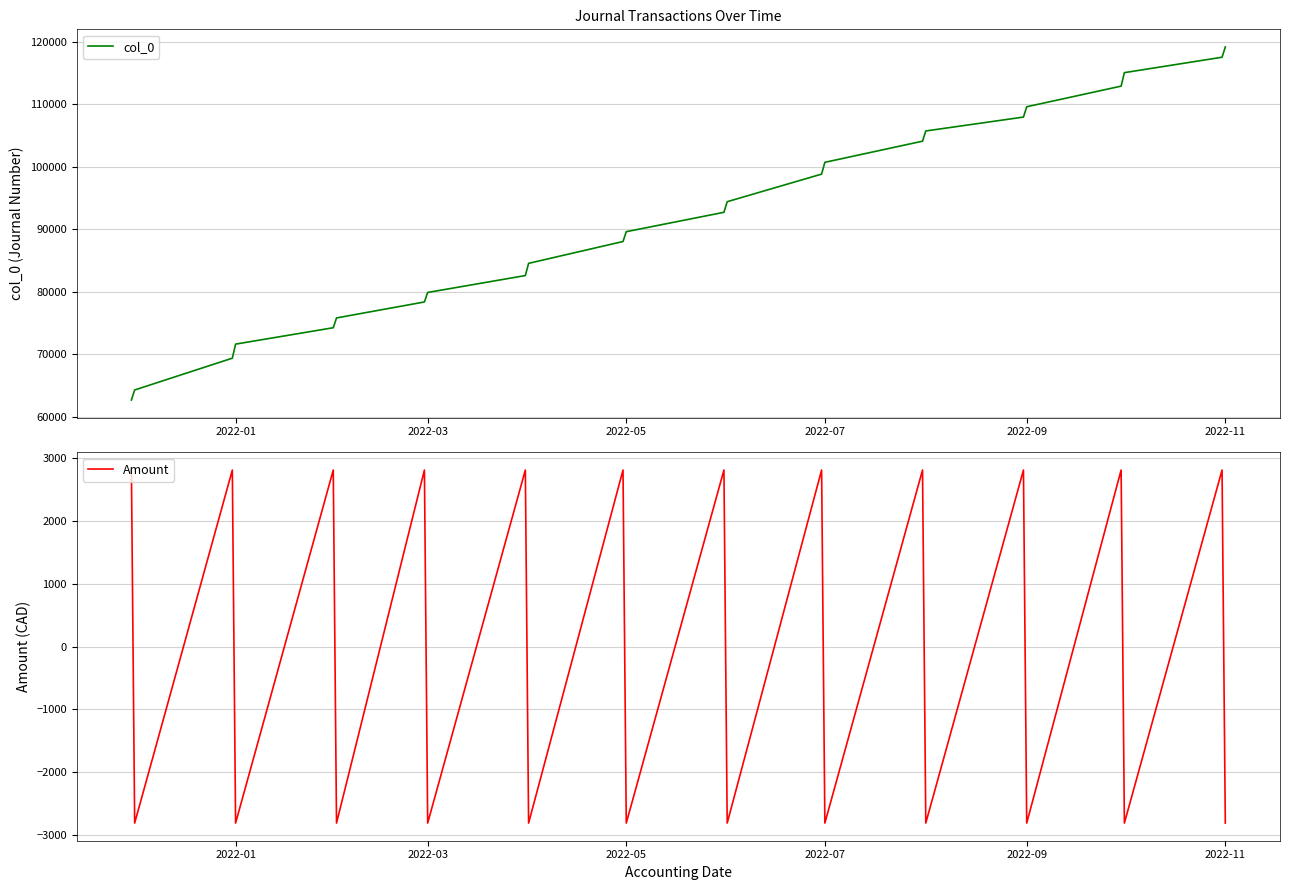

What is the minimum value for Amount?

-2808.2